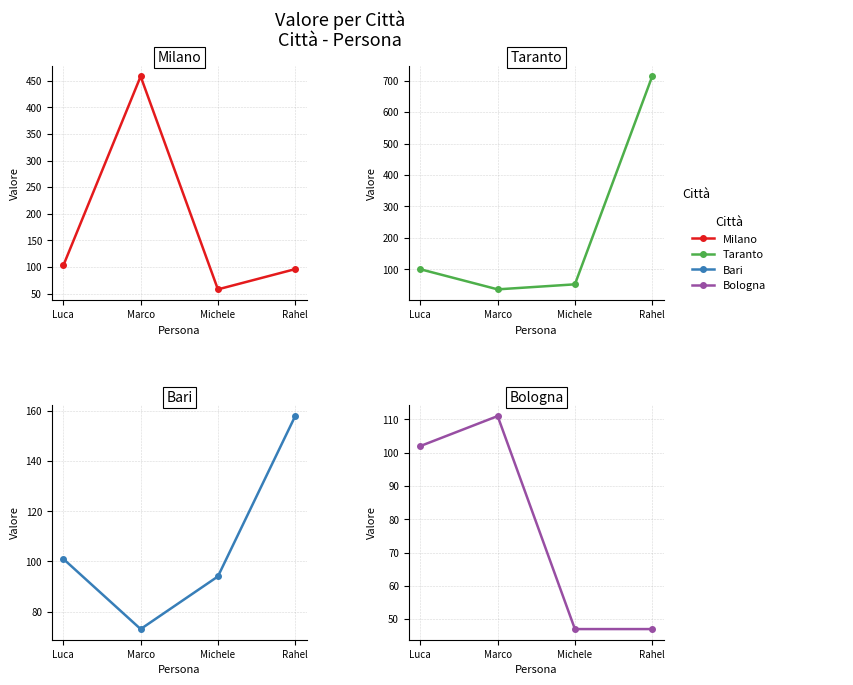

Which series has the largest range (max minus min)?

Taranto